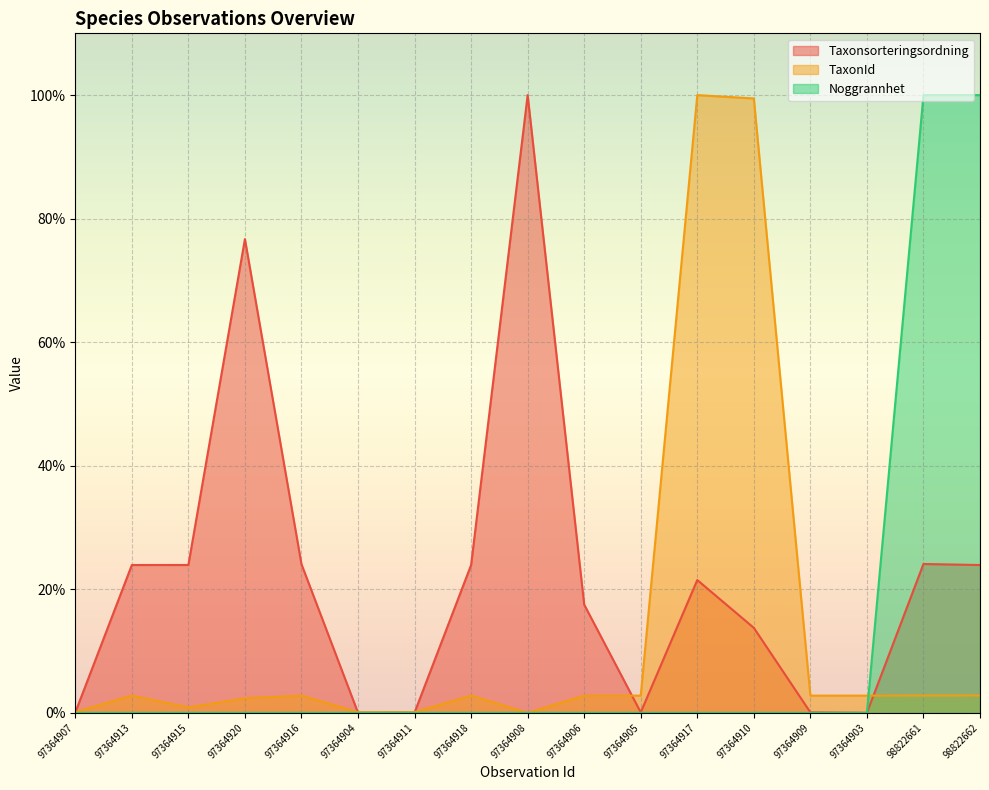

Rank the series by their maximum value, from lowest to highest.

Taxonsorteringsordning, TaxonId, Noggrannhet